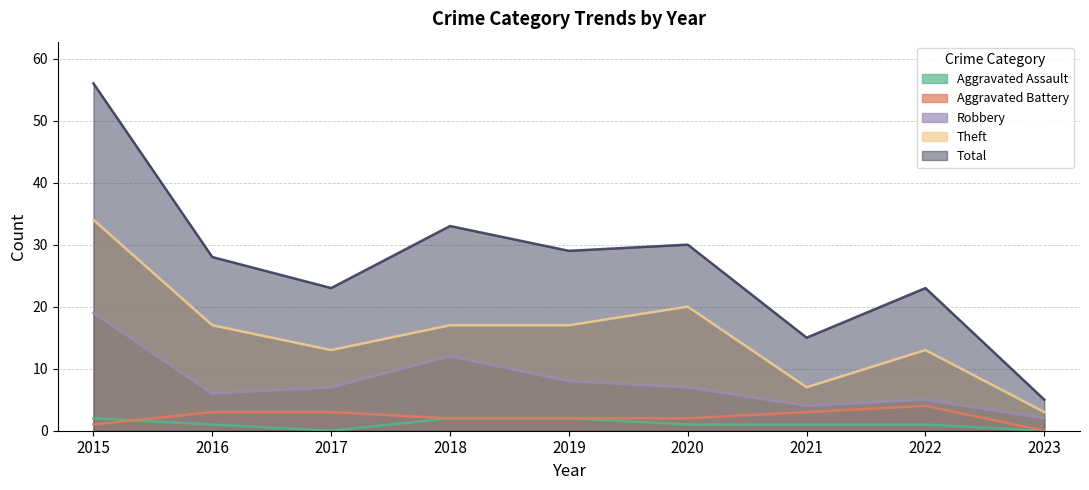

Reading left to right, list all the values displayed in this chart.

Aggravated Assault: 2015=2	2016=1	2017=0	2018=2	2019=2	2020=1	2021=1	2022=1	2023=0
Aggravated Battery: 2015=1	2016=3	2017=3	2018=2	2019=2	2020=2	2021=3	2022=4	2023=0
Robbery: 2015=19	2016=6	2017=7	2018=12	2019=8	2020=7	2021=4	2022=5	2023=2
Theft: 2015=34	2016=17	2017=13	2018=17	2019=17	2020=20	2021=7	2022=13	2023=3
Total: 2015=56	2016=28	2017=23	2018=33	2019=29	2020=30	2021=15	2022=23	2023=5